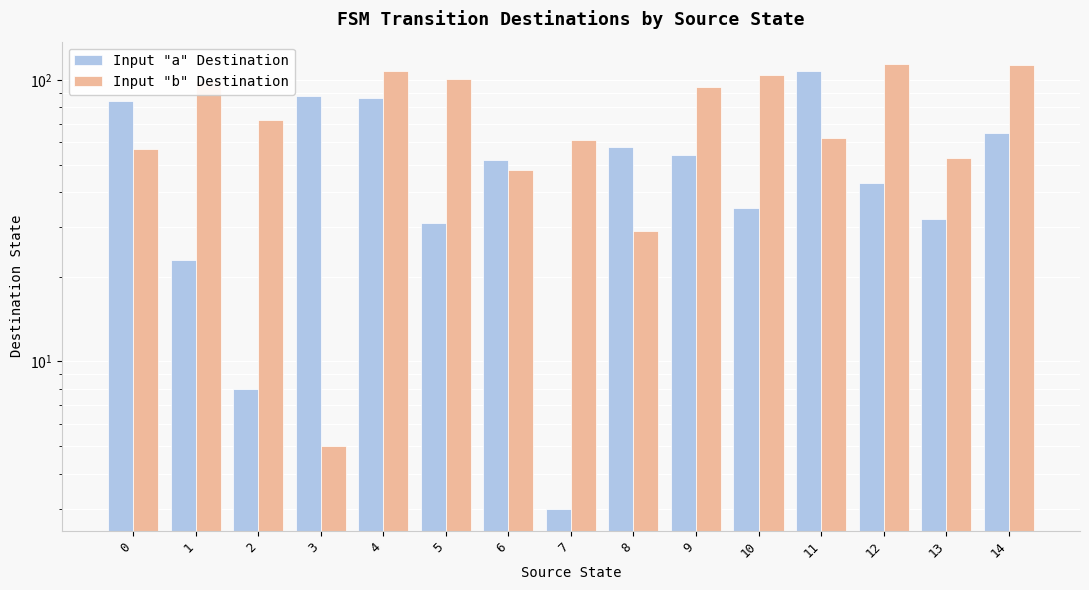

What is the difference between the highest and lowest values at 2?

64